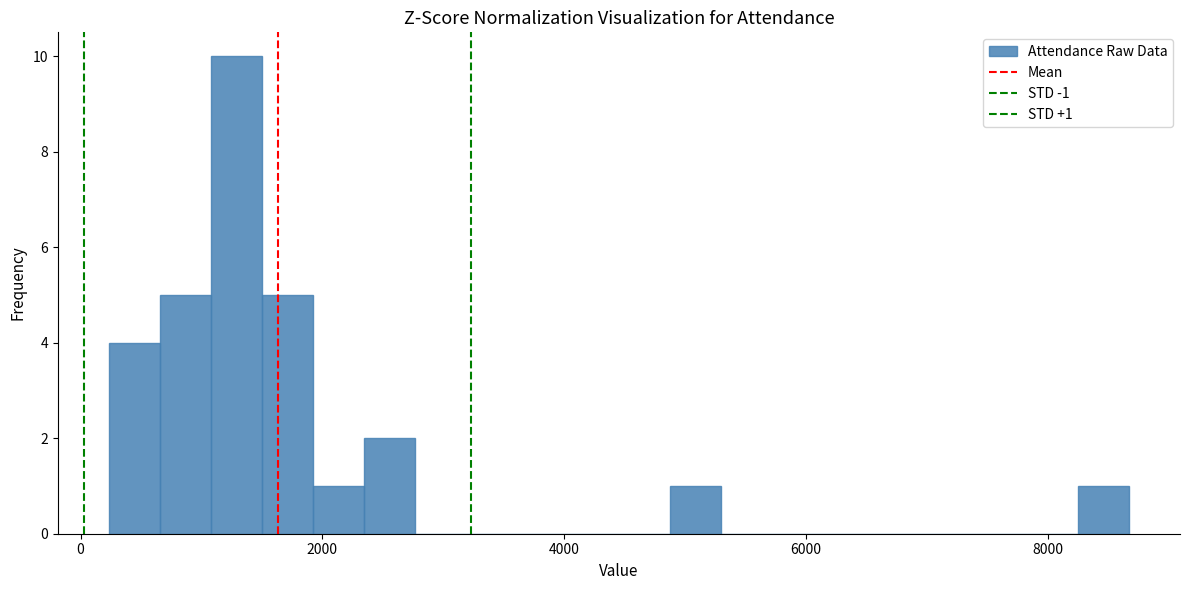

Around what value on the x-axis is the tallest bar? Give the approximate position of its centre, as read against the axis.

1200